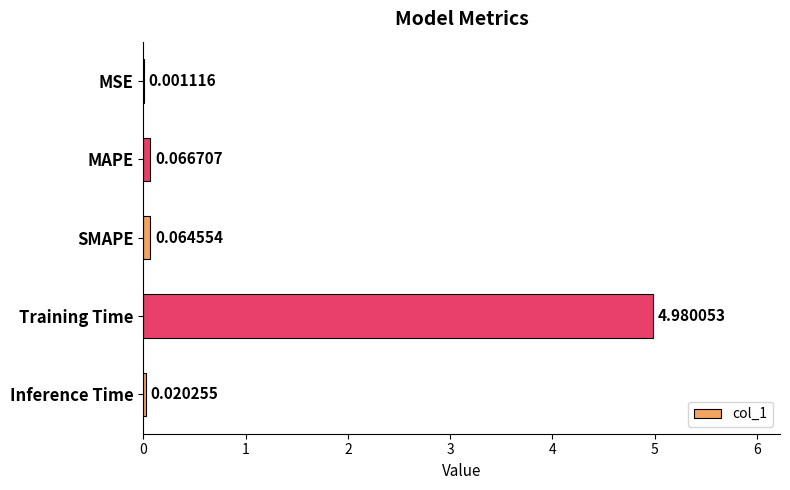

At which label is the value closest to 2?

MAPE